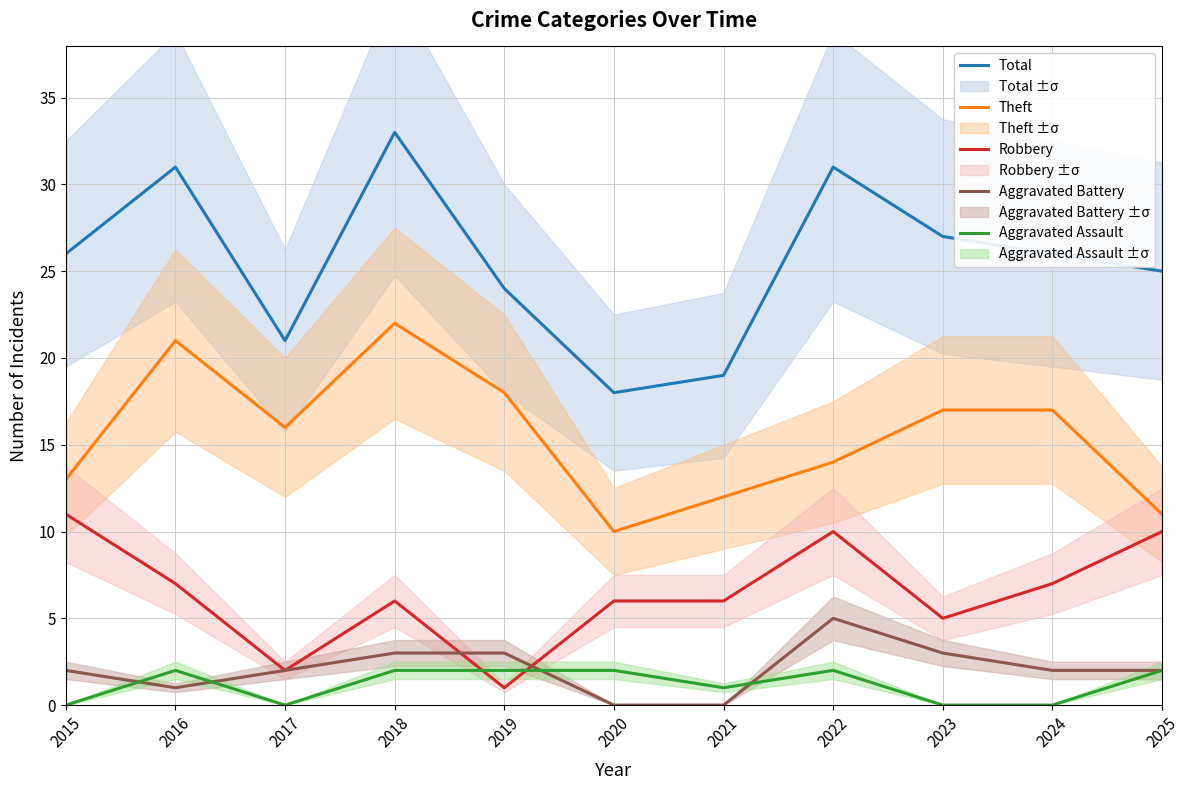

What is the difference between the second highest and second lowest values in the Aggravated Assault series?

2